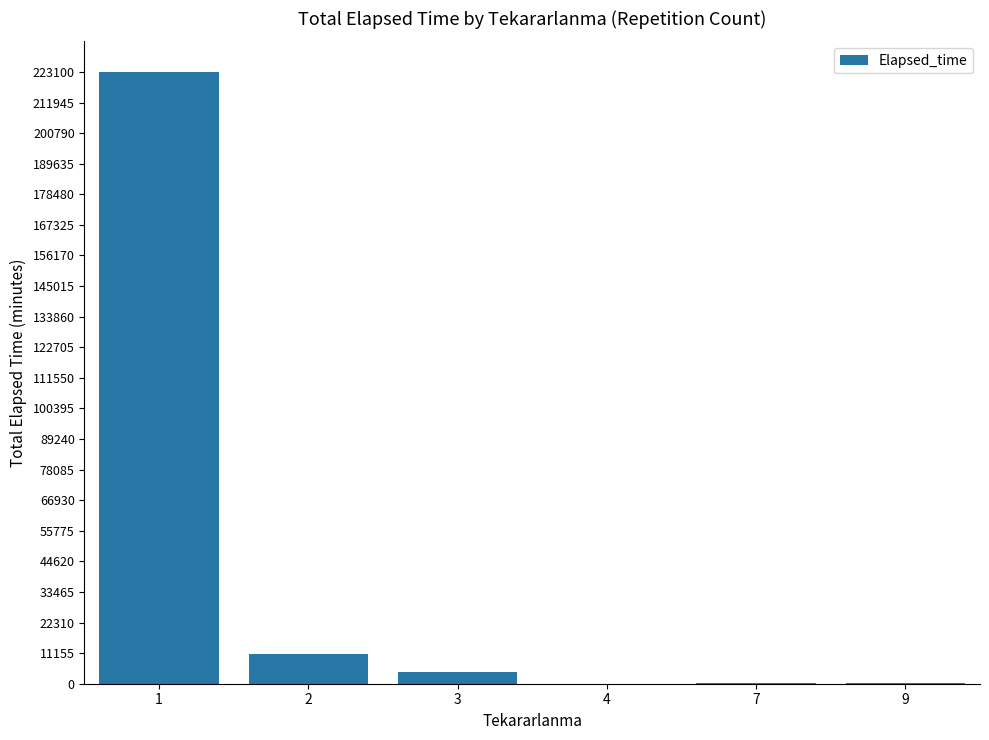

The value at 1 is 341183. True or false?

False